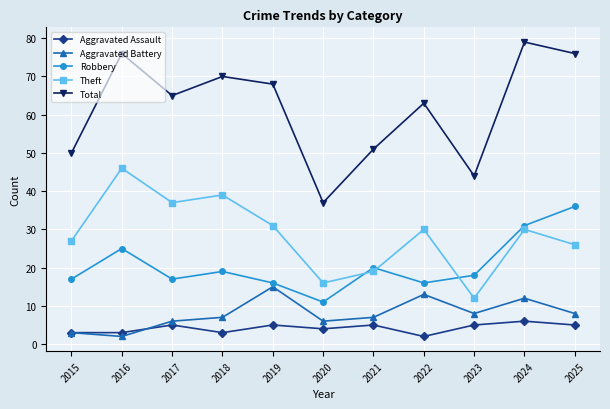

The Theft series shows 12 at 2015. True or false?

False